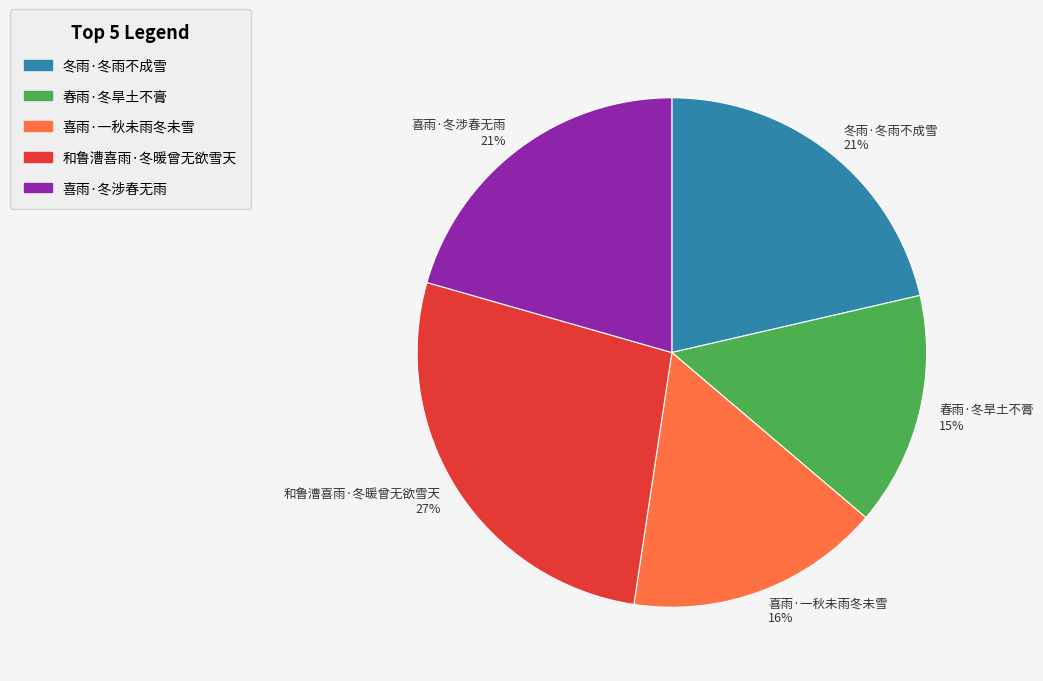

Does any single category account for the majority?

No